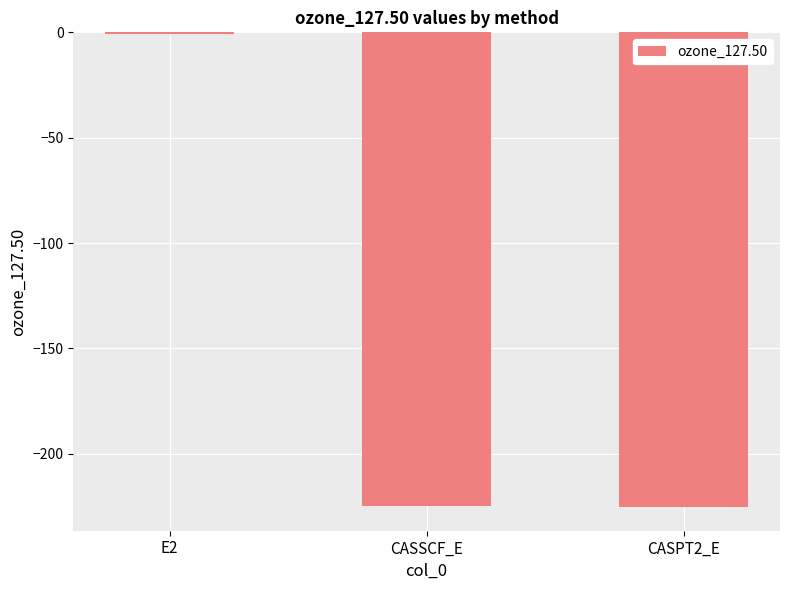

How many data points are above -224?

1